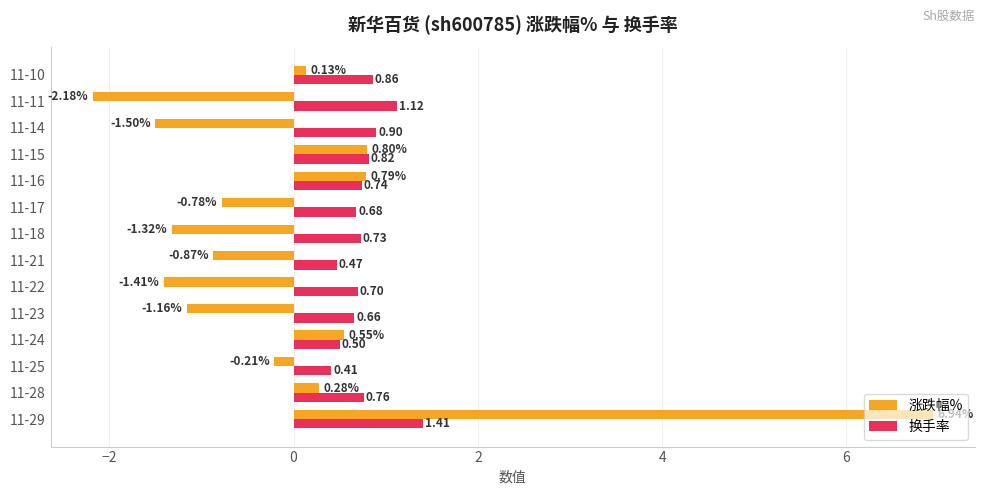

What is the difference between the highest and lowest values at 11-21?

1.3